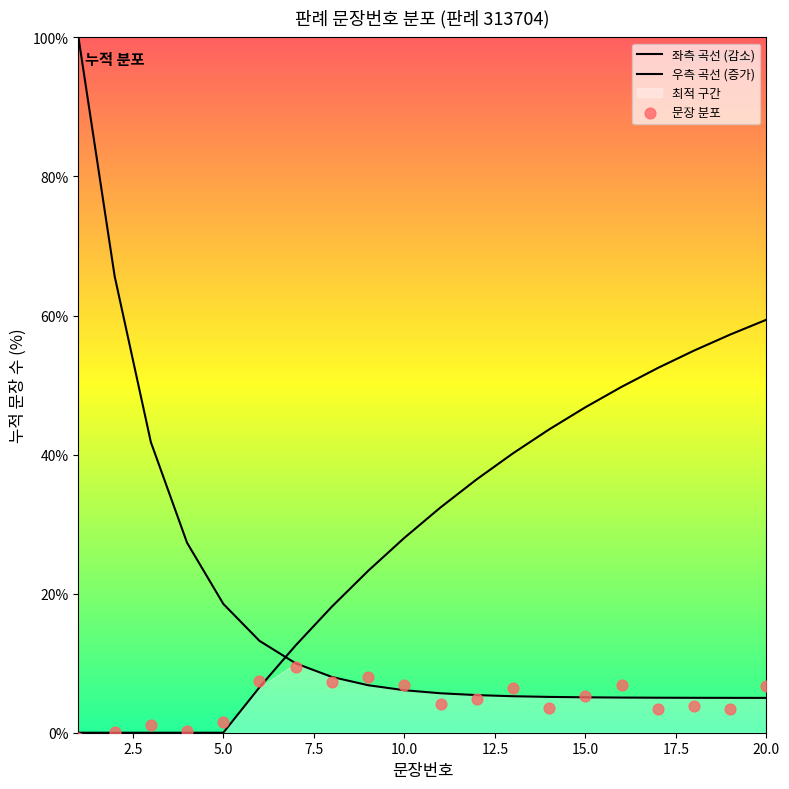

Which series contains the lowest Y value?

문장 분포